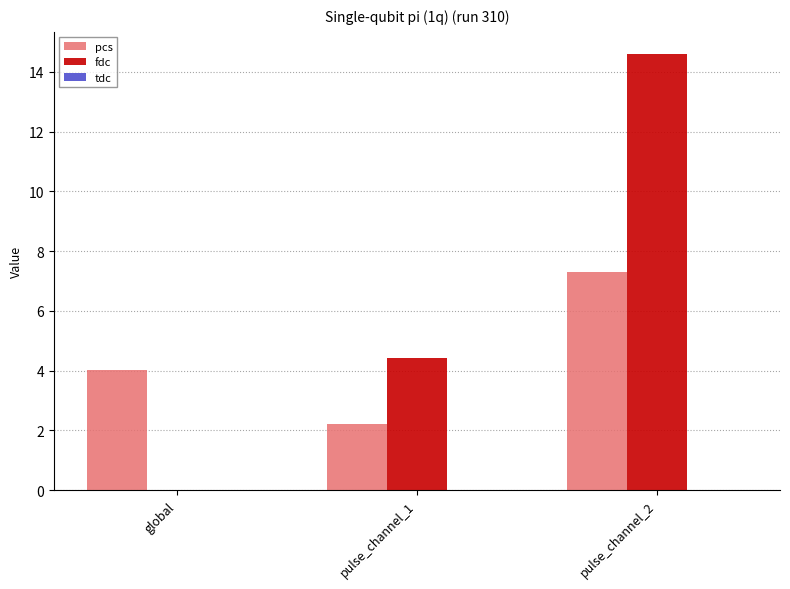

Is the value of fdc at pulse_channel_1 greater than the value of pcs at pulse_channel_1?

Yes